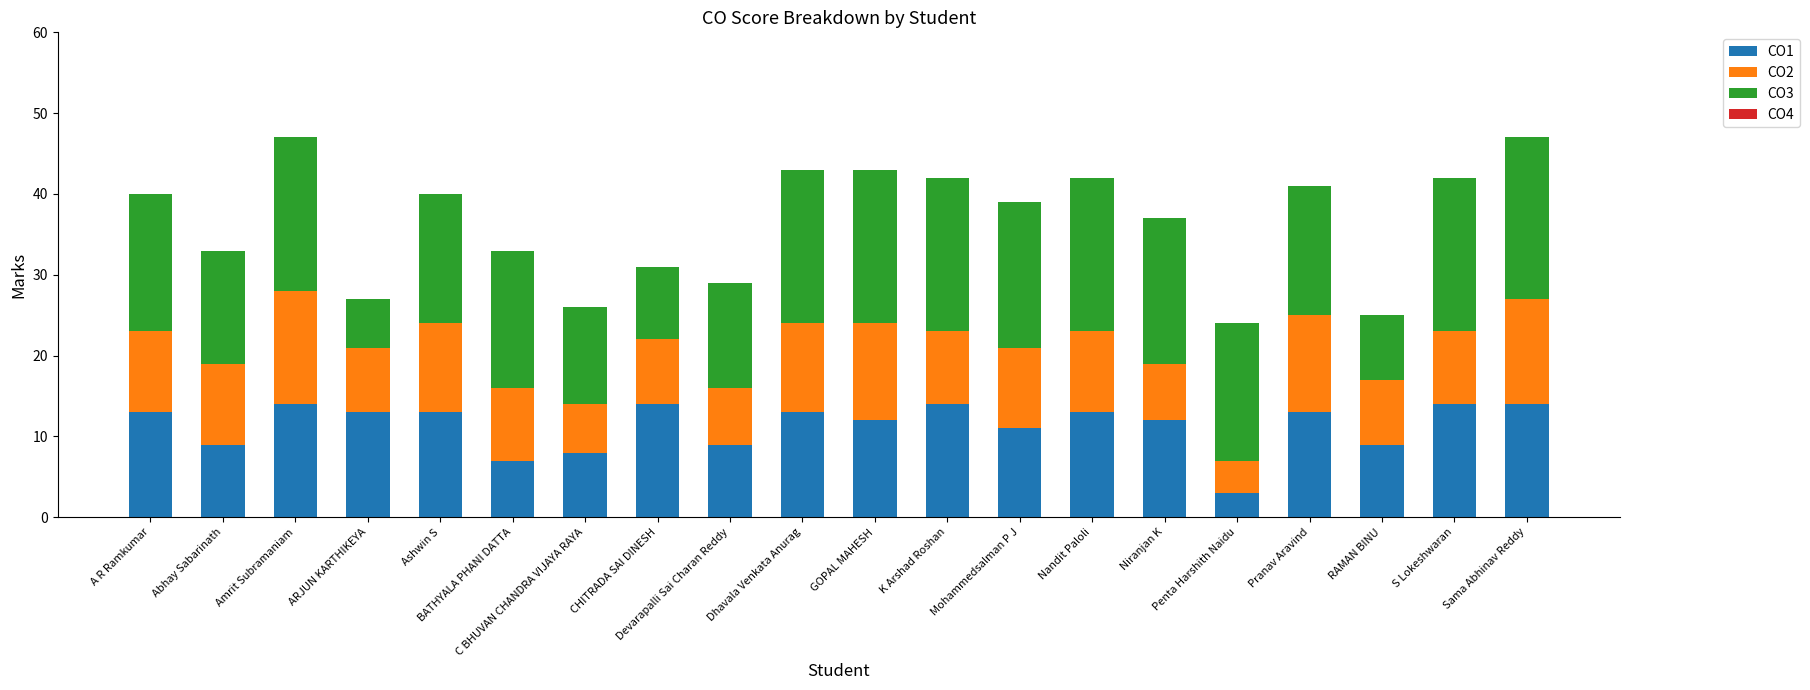

What is the total value across all series at ARJUN KARTHIKEYA?

27